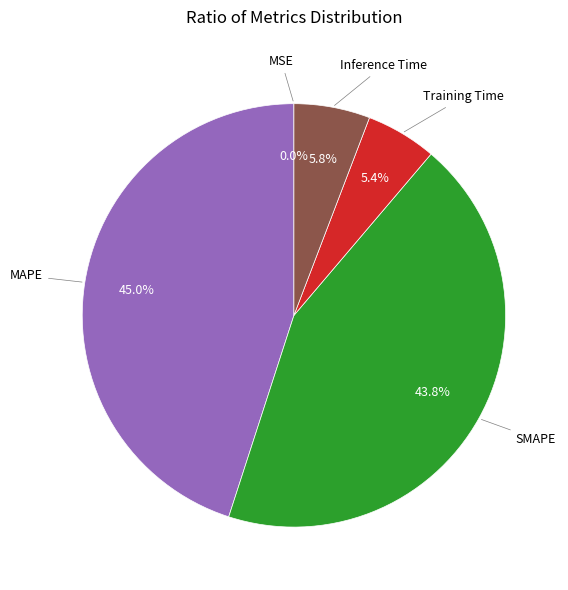

Does any single category account for the majority?

No